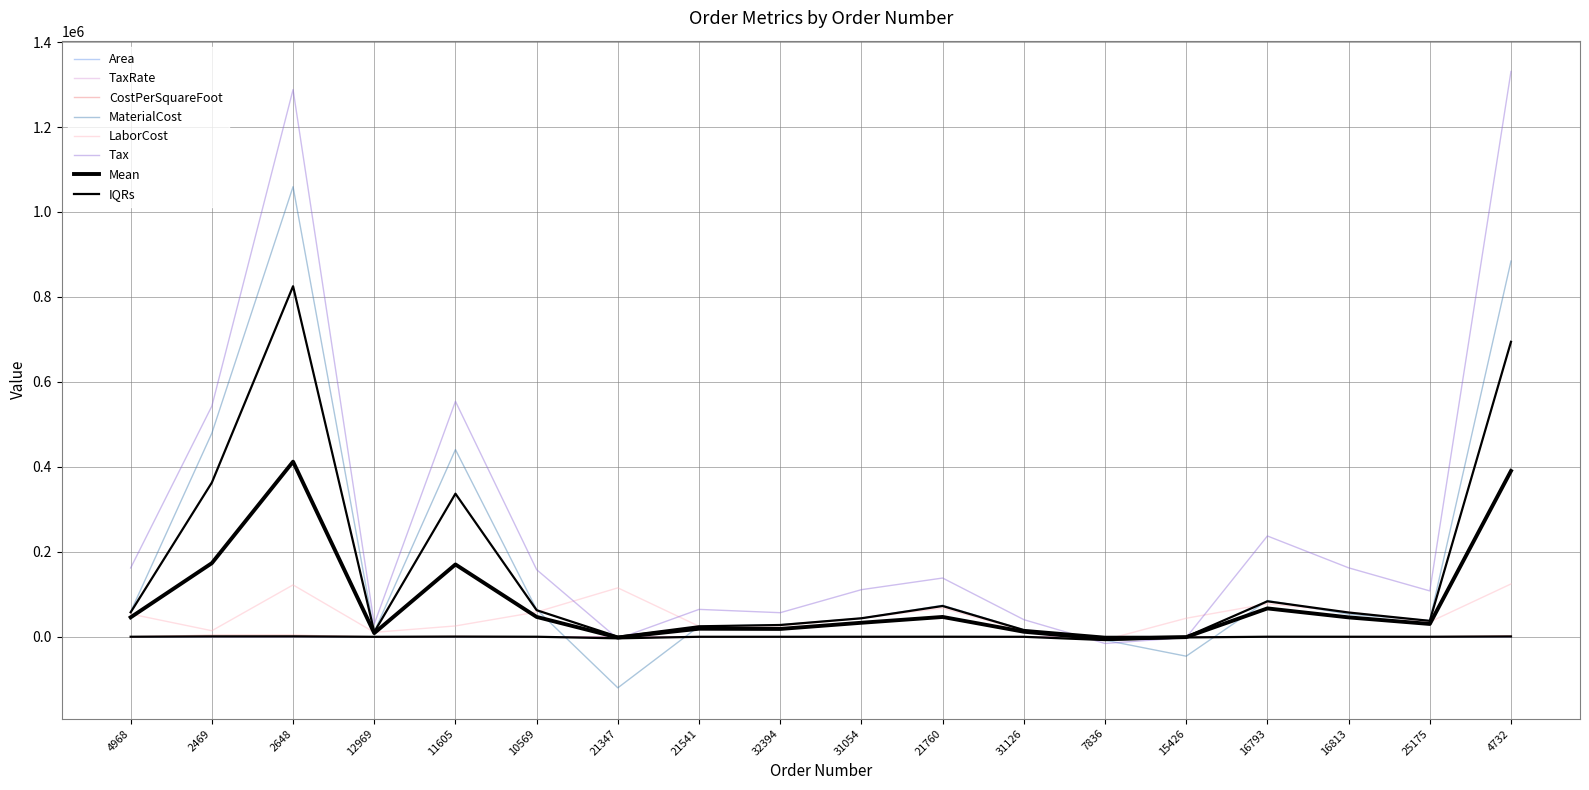

Which category has the lowest value across all series?

21347